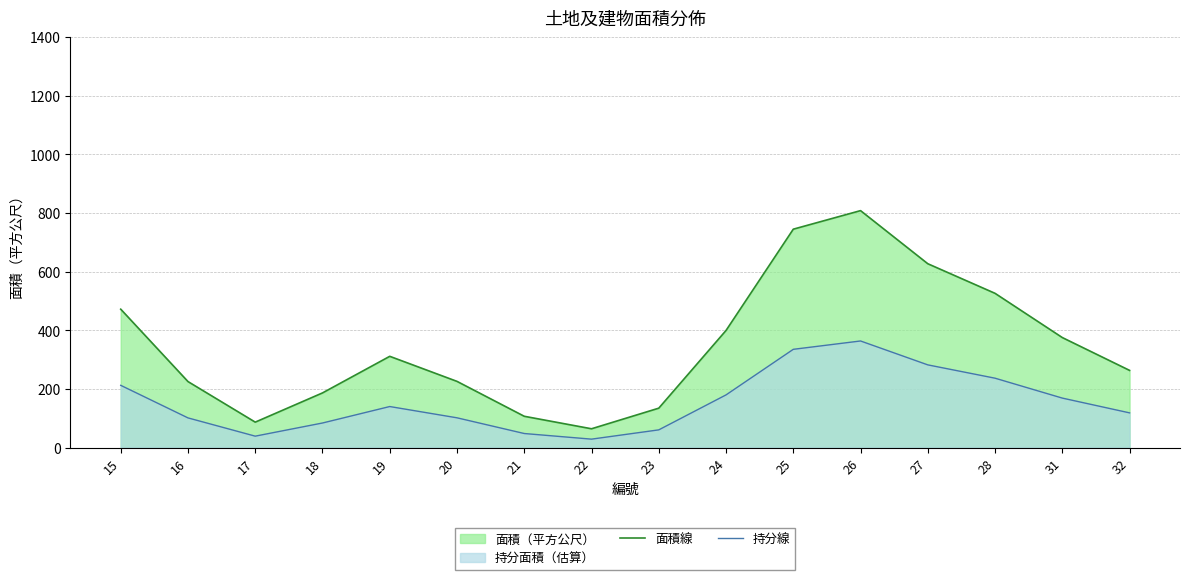

At which category is the sum across all series the highest?

26